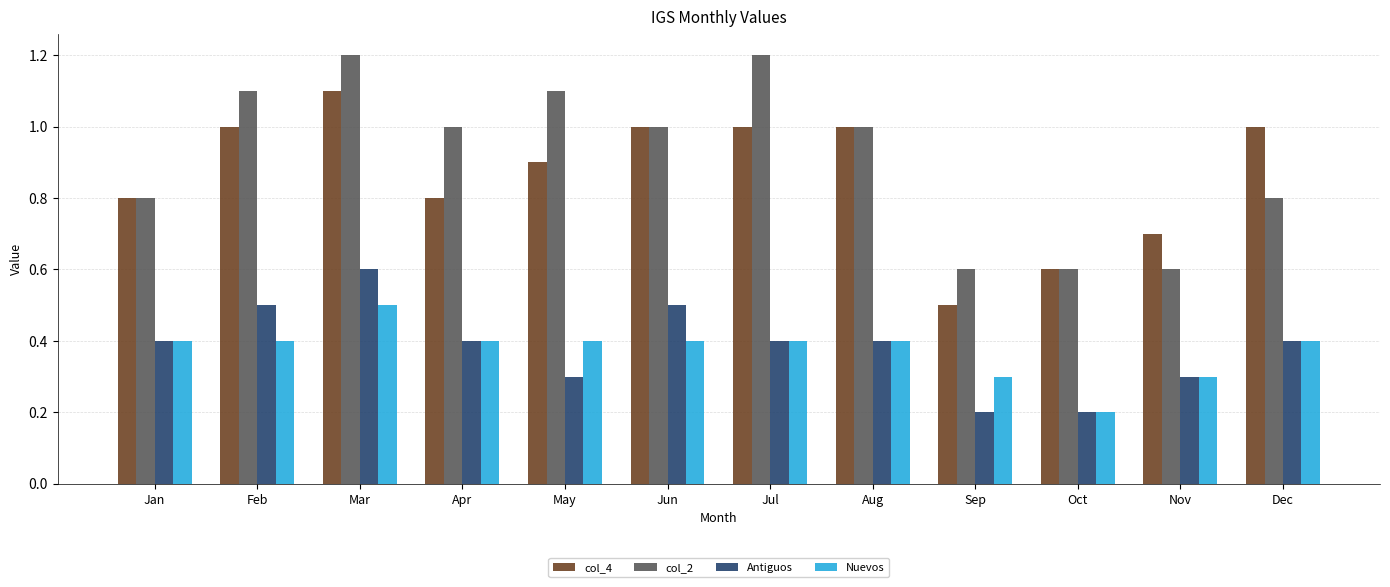

What is the approximate value of col_2 at Sep?

0.6